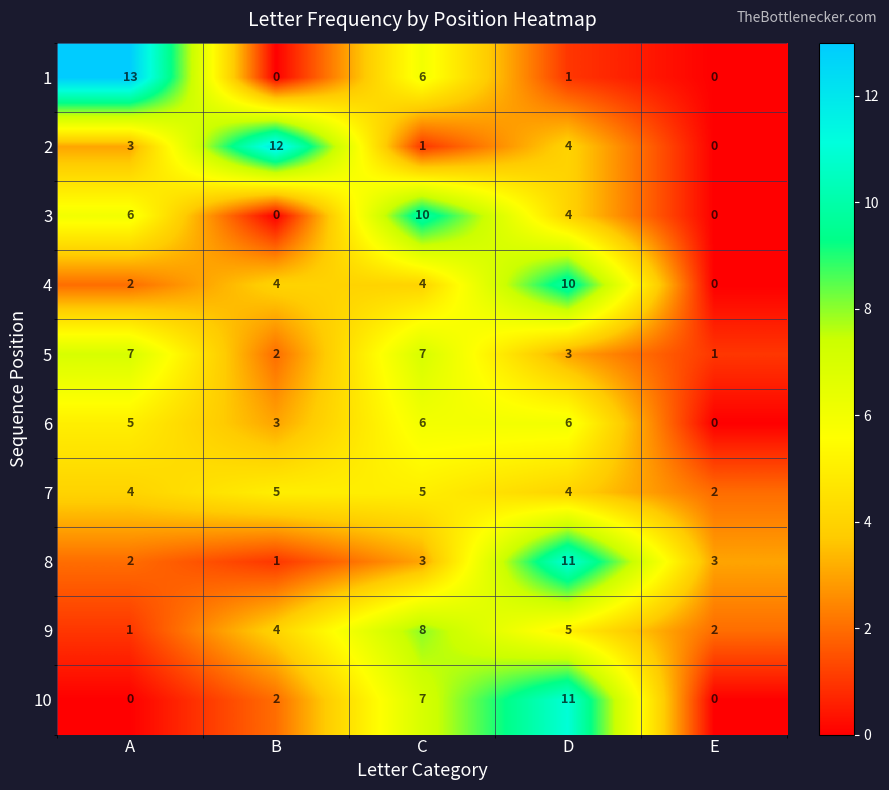

What is the average value of the 10 series?

4